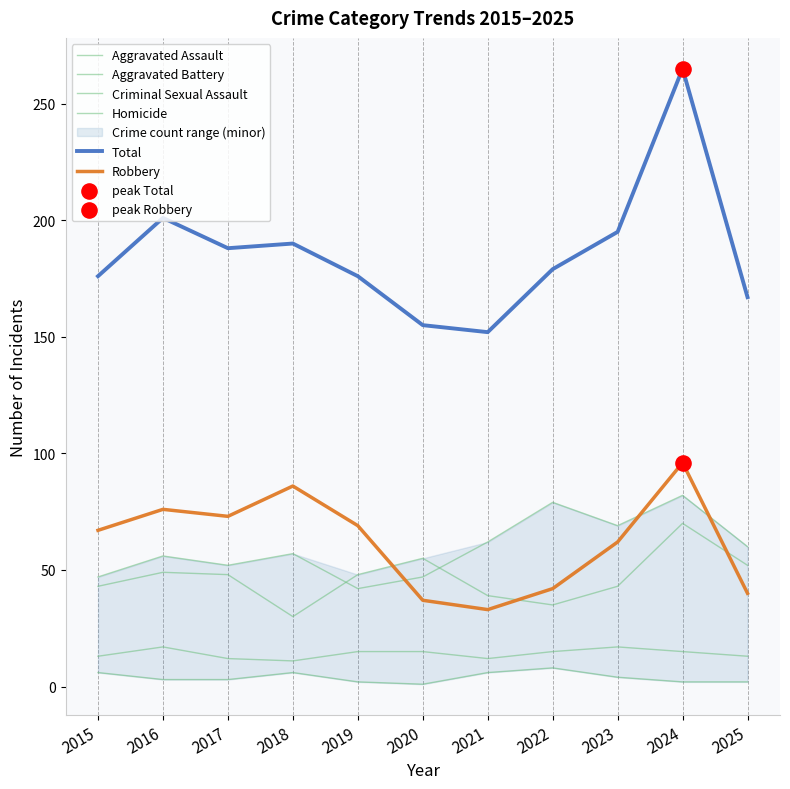

At which category is the sum across all series the highest?

2024